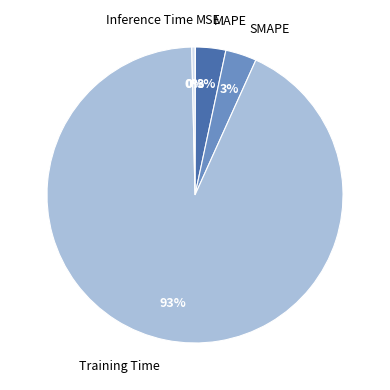

Is the sum of Inference Time and Training Time greater than half?

Yes